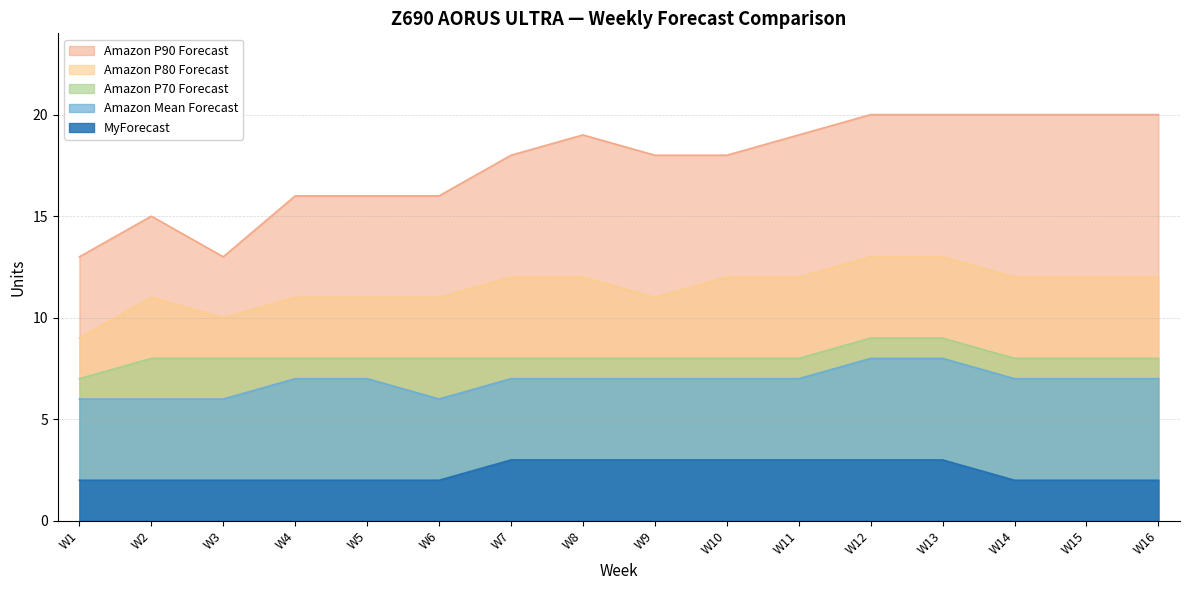

True or false: Amazon Mean Forecast and Amazon P80 Forecast cross at least once.

False